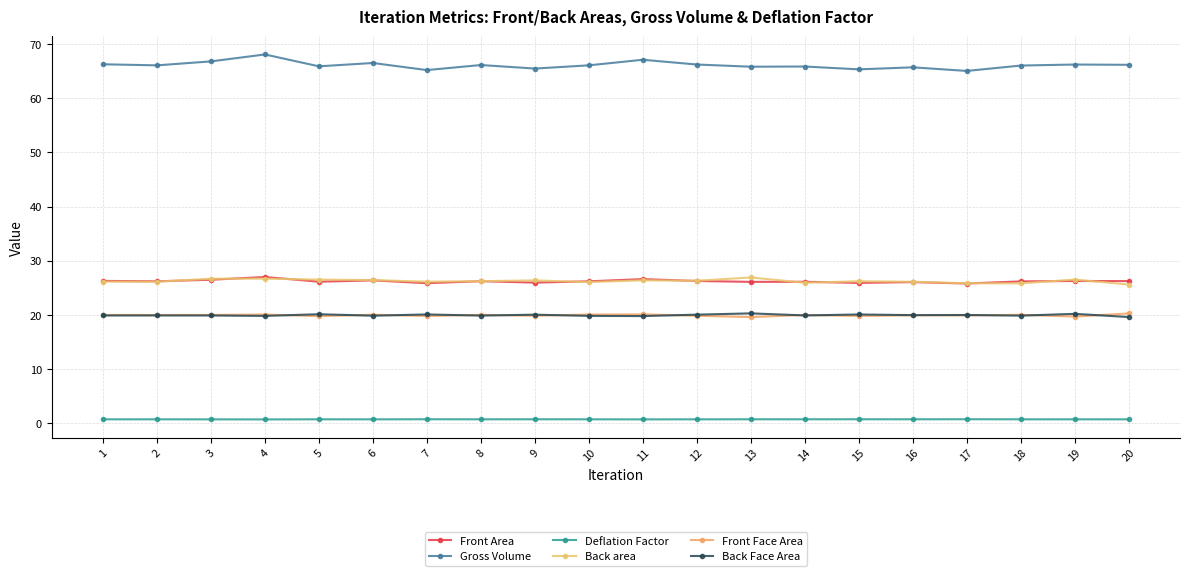

What is the sum of the Front Area values at 1 and 12?

52.5